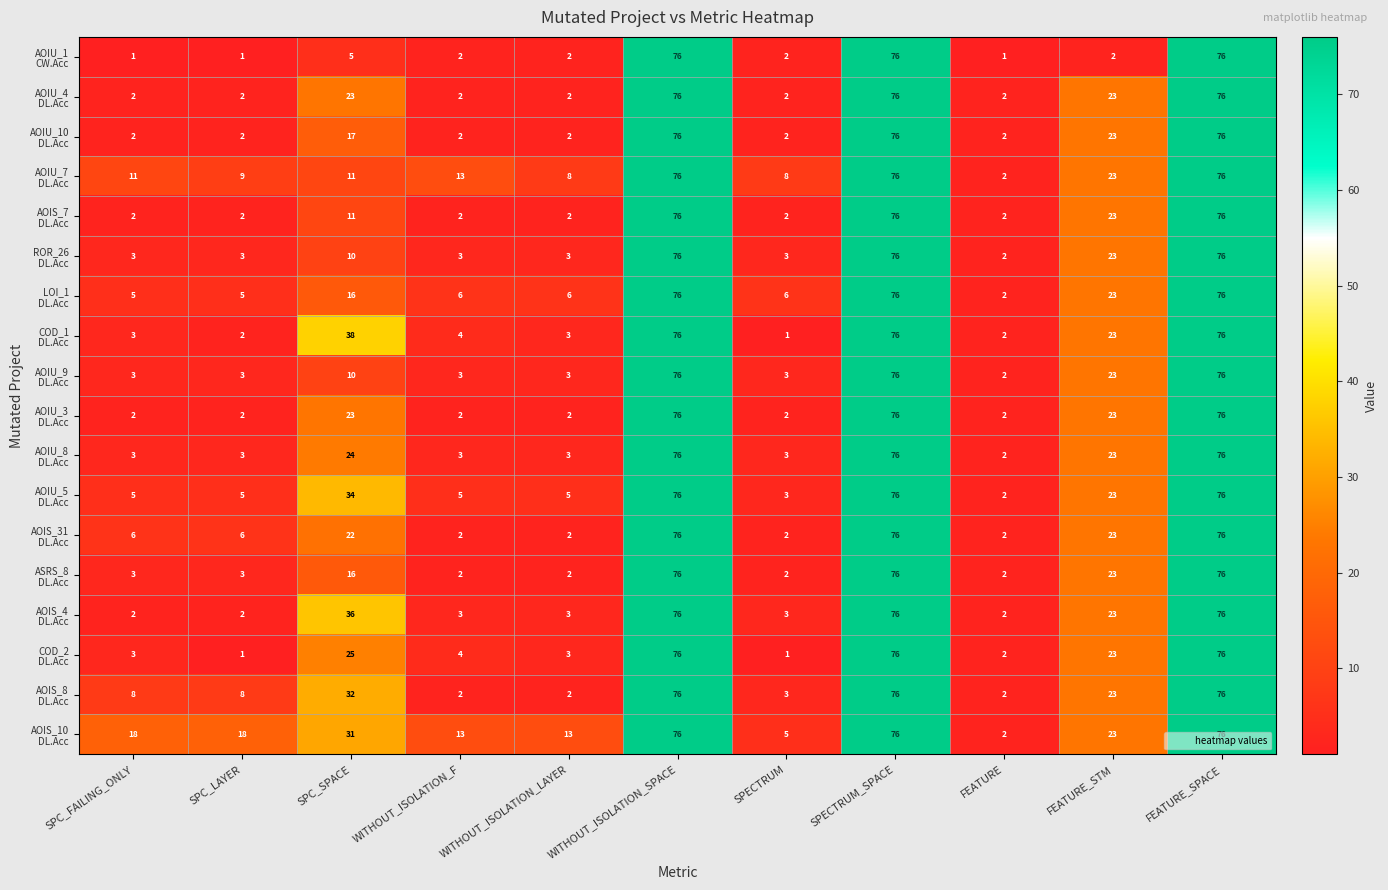

How many series are shown in this chart?

18